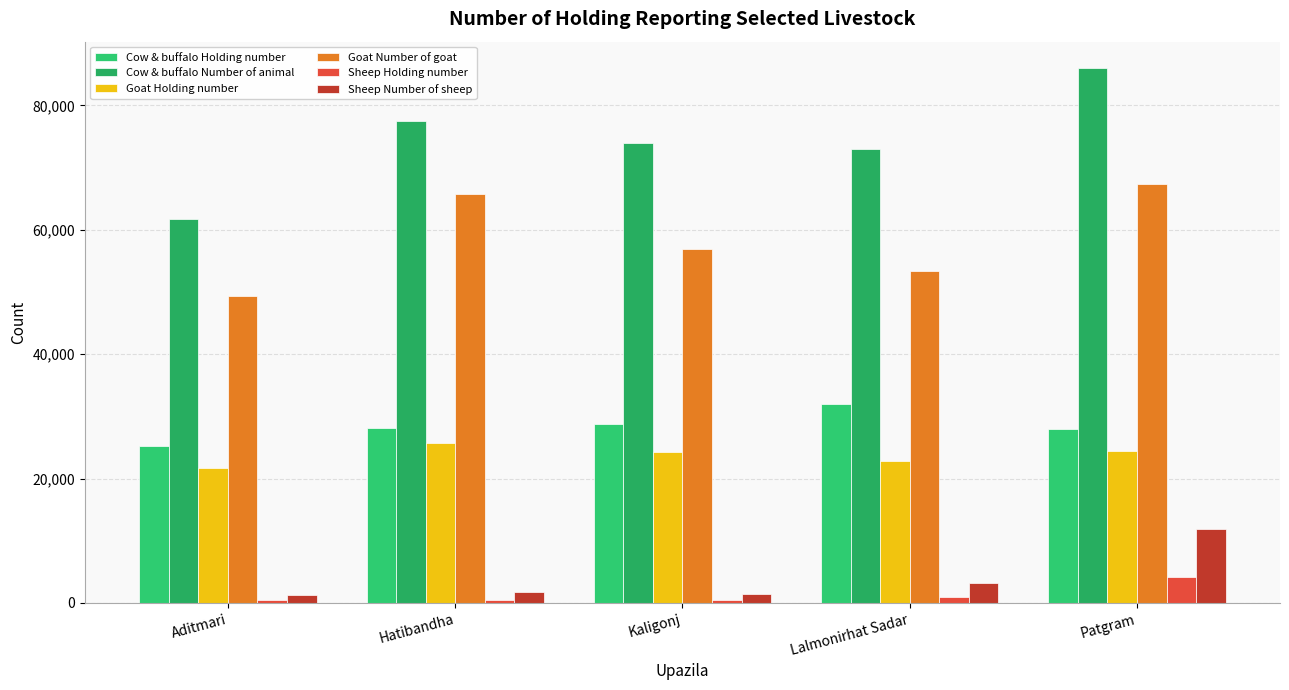

How many bars are there in each group?

6